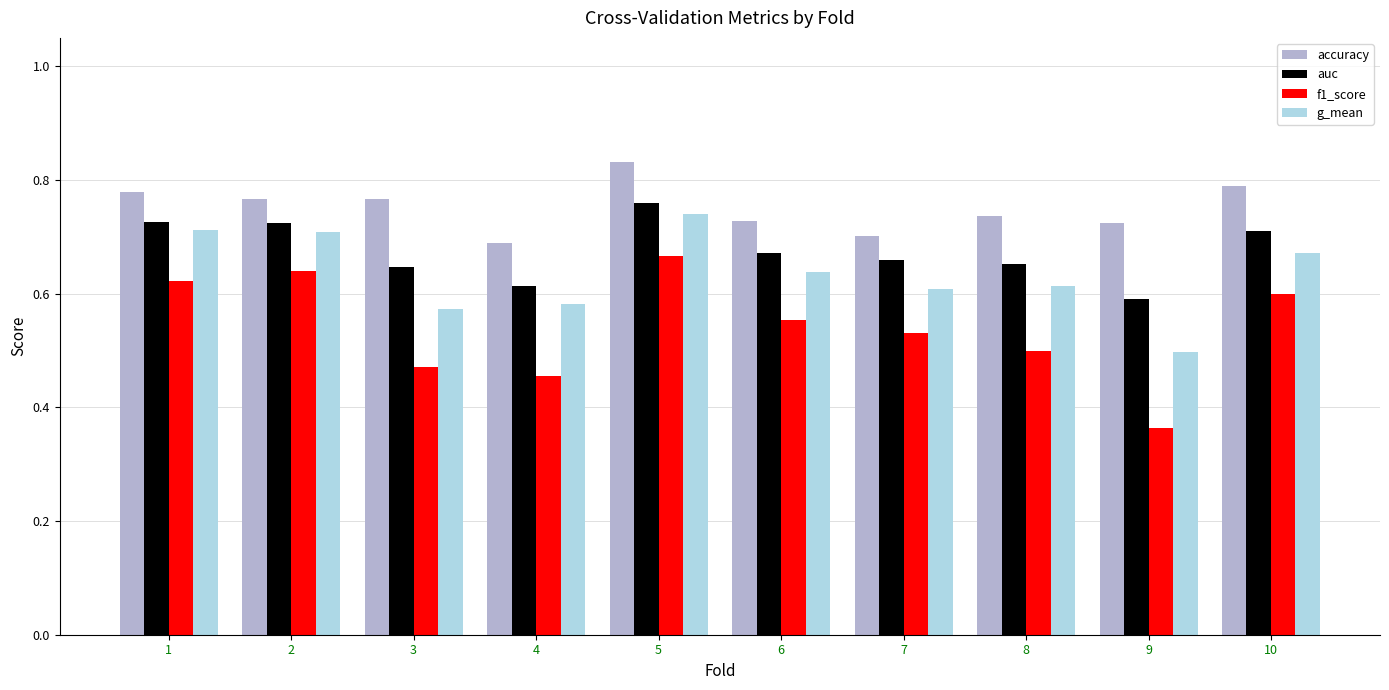

Rank the series by their maximum value, from highest to lowest.

accuracy, auc, g_mean, f1_score